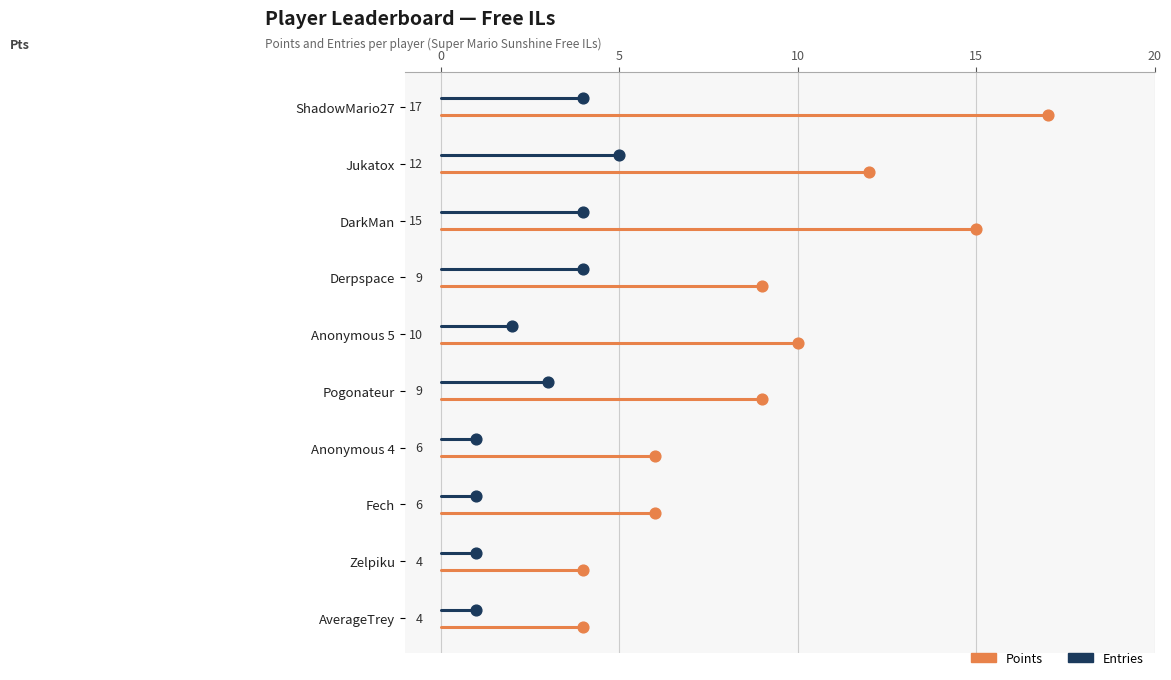

What are all the series names shown in the legend?

Points, Entries